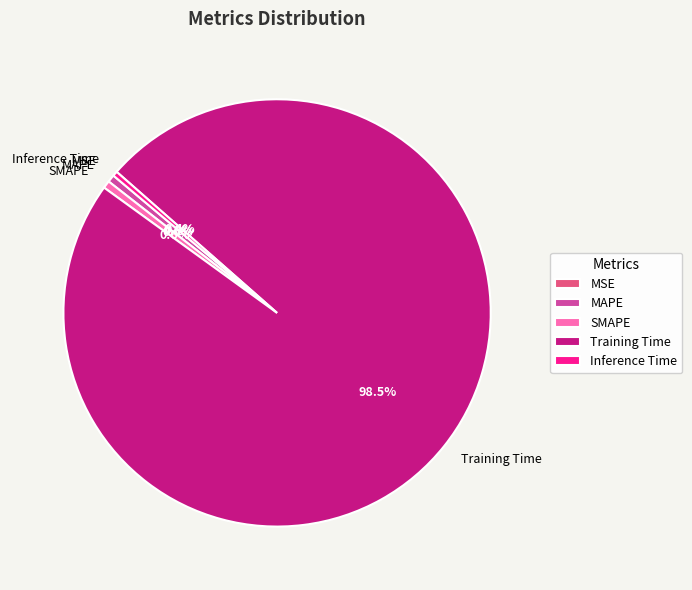

How much of the chart is everything except Inference Time?

99.6%